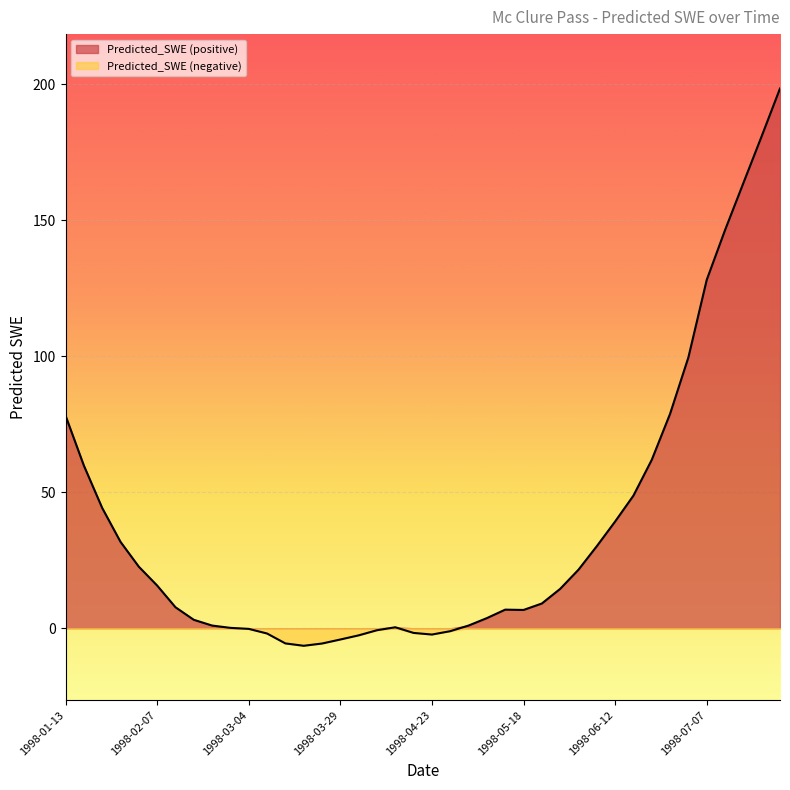

How many values are above zero?

29